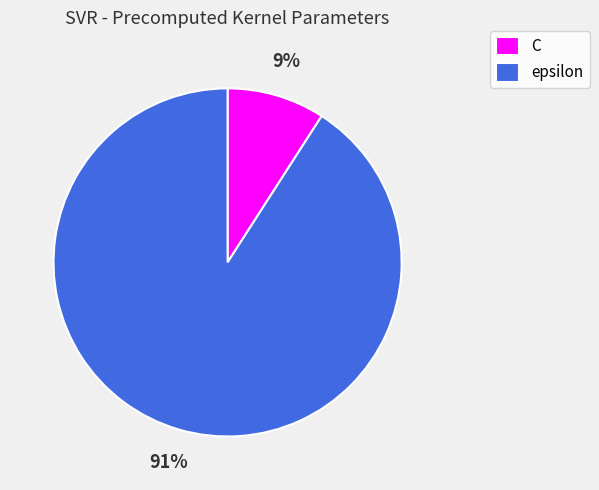

Approximately how many times larger is the value at C compared to epsilon?

0.1